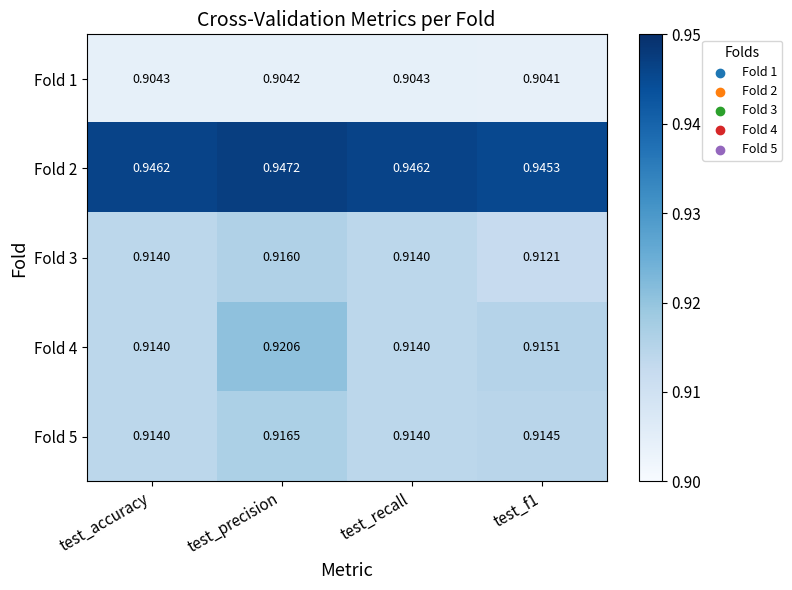

At which category is the sum across all series the highest?

test_precision